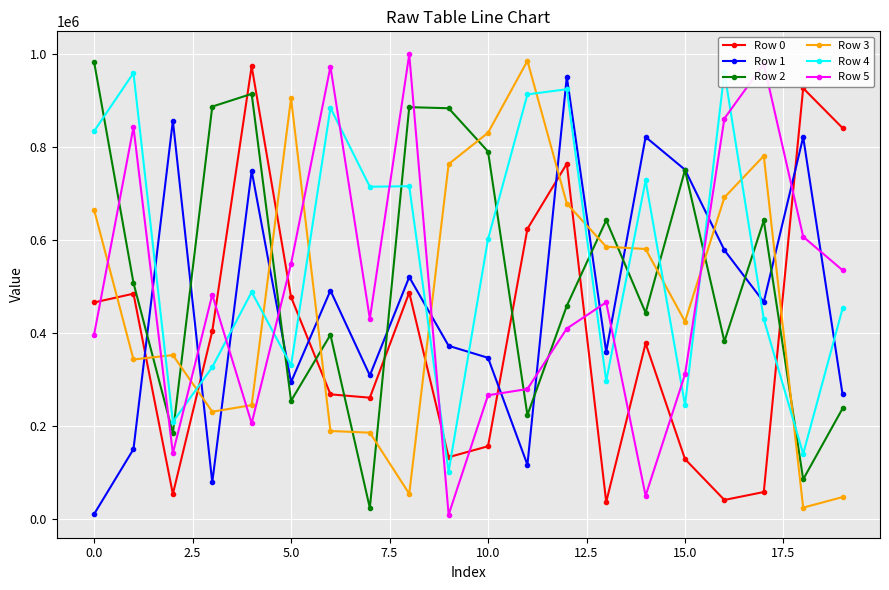

How many series are shown in this chart?

6